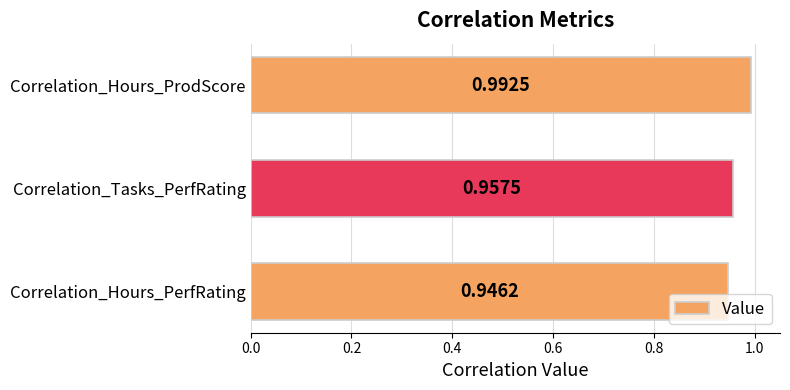

What is the sum of all values?

2.9